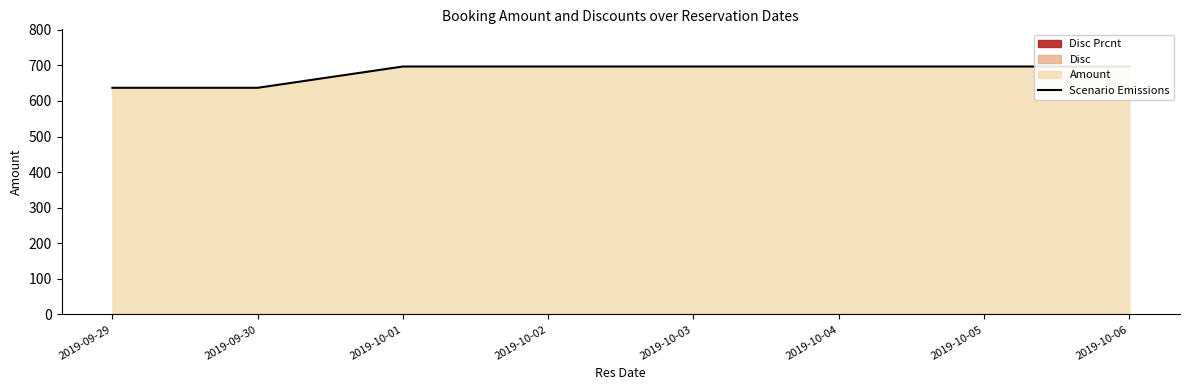

What is the value of the 7th point from the left?

696.8